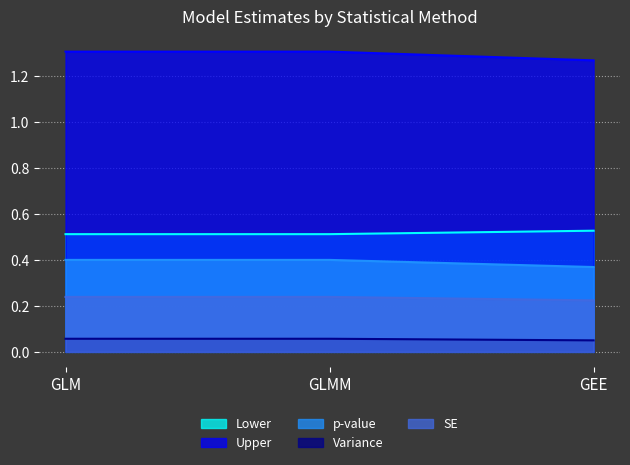

The Lower series shows 0.1 at GEE. True or false?

False